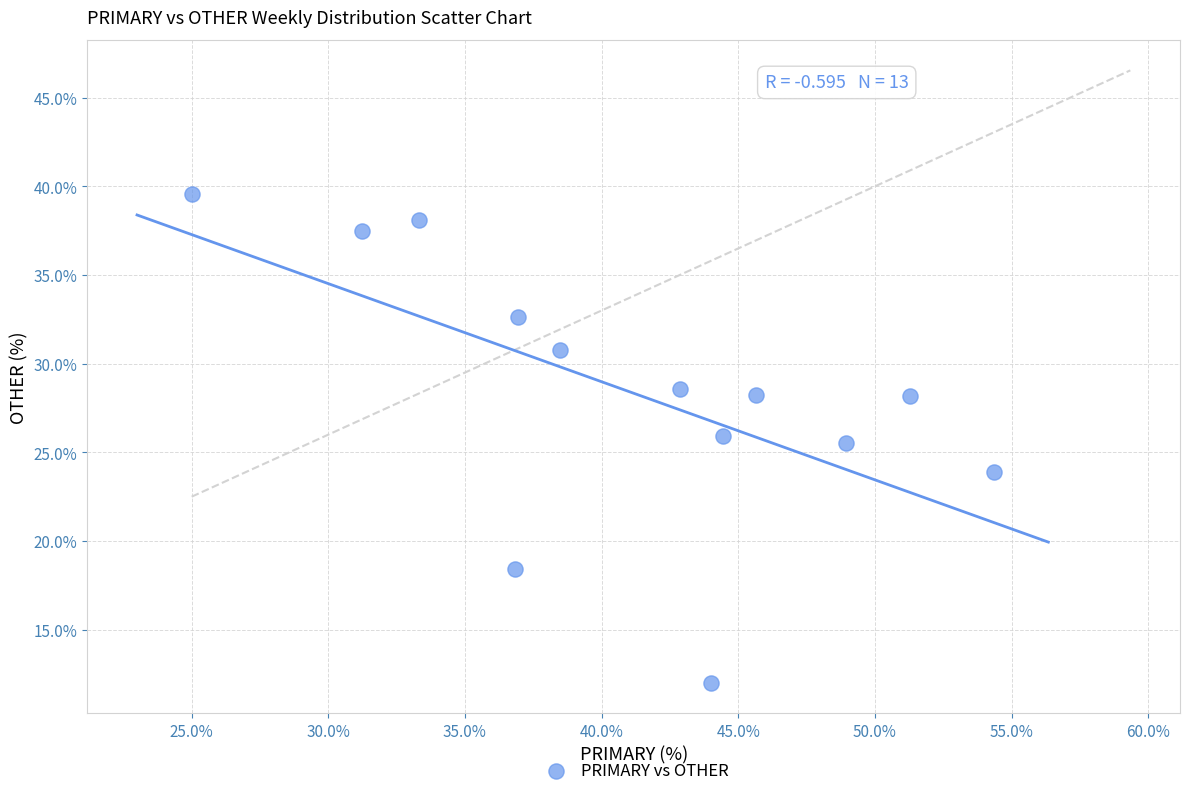

What Y value in the scatter plot is closest to 25?

25.5